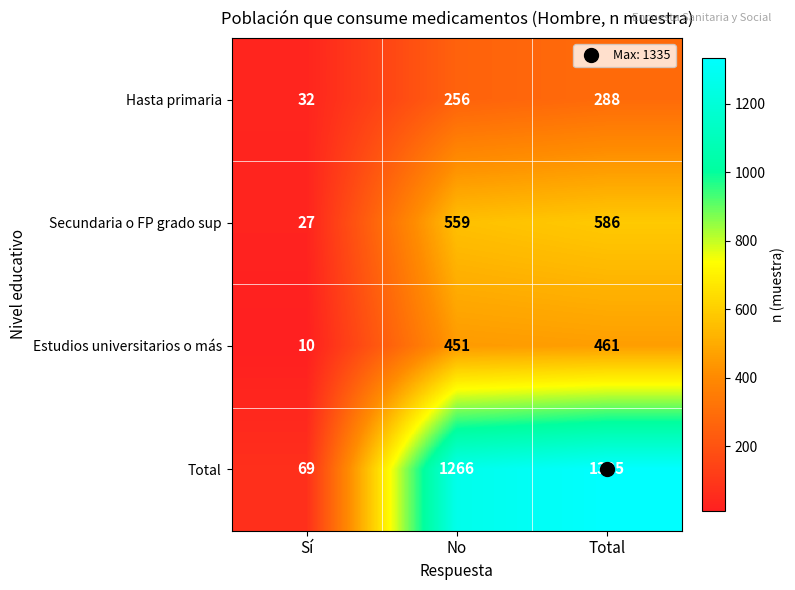

What is the sum of the Total values at No and Sí?

1335